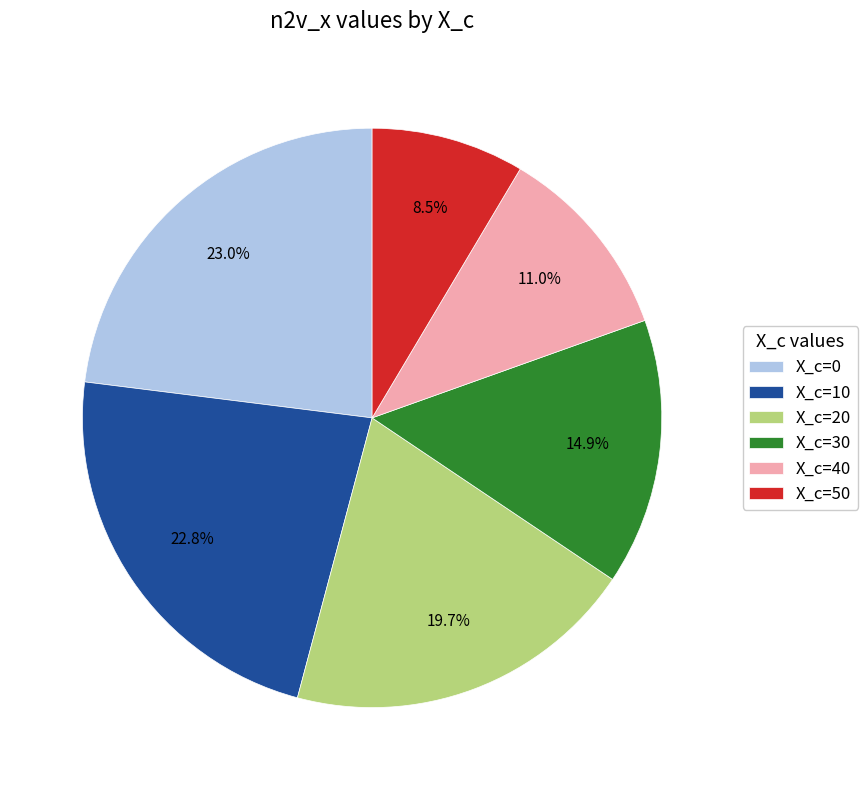

Which slice is the smallest?

X_c=50